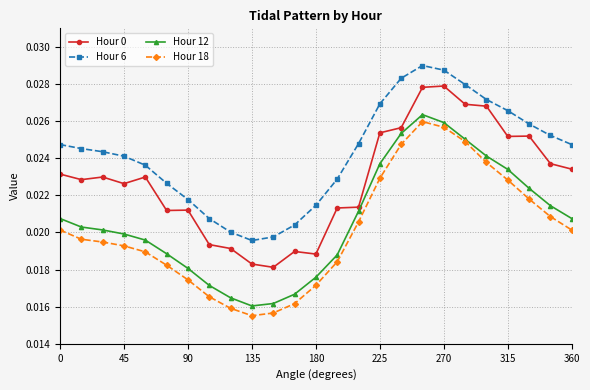

Which series has the widest spread of values?

Hour 18